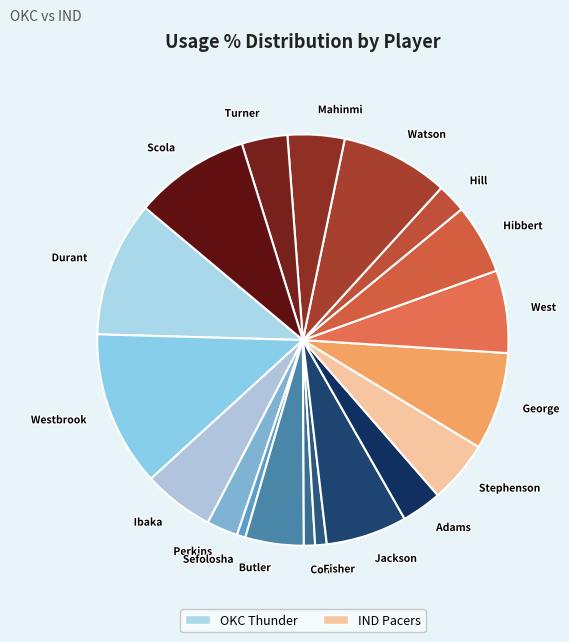

How many slices are in this pie chart?

19